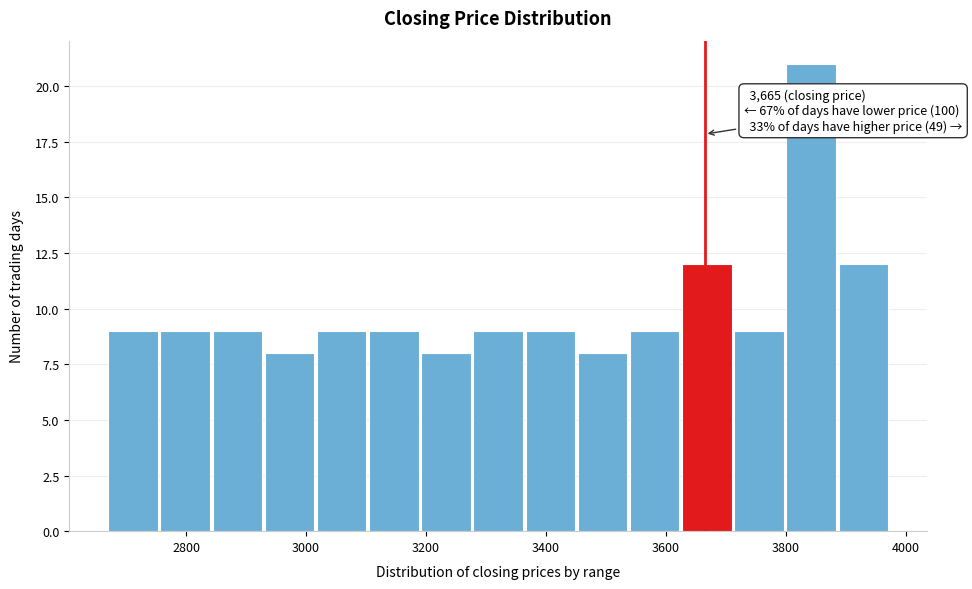

Which range on the x-axis has the tallest bar?

3800 to 3880